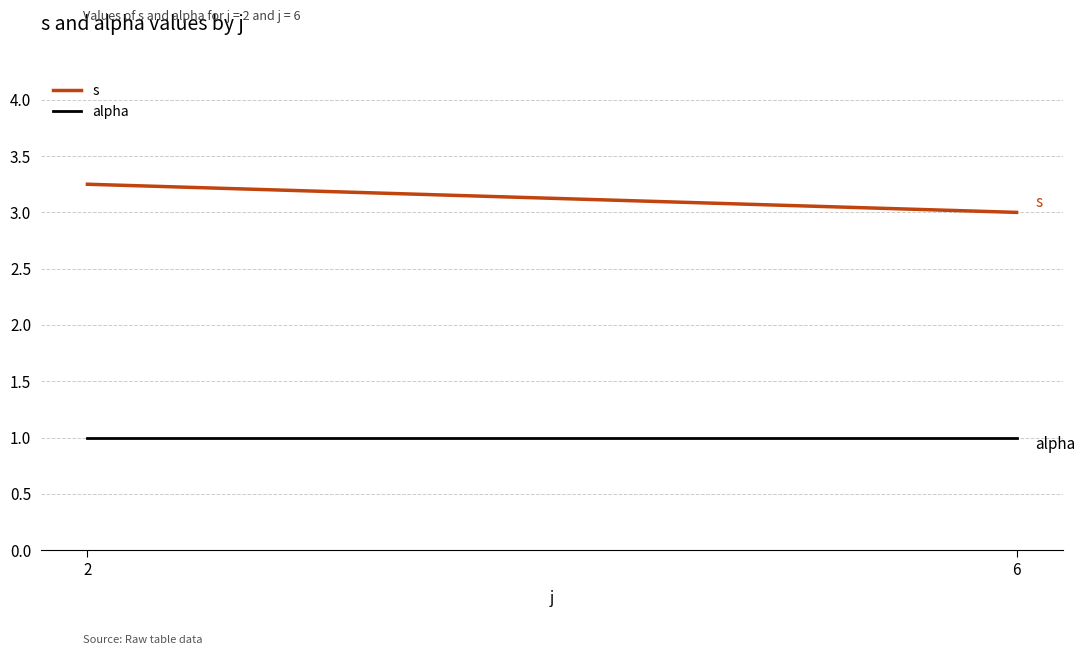

True or false: alpha has a value of 1.0 at 2.

True